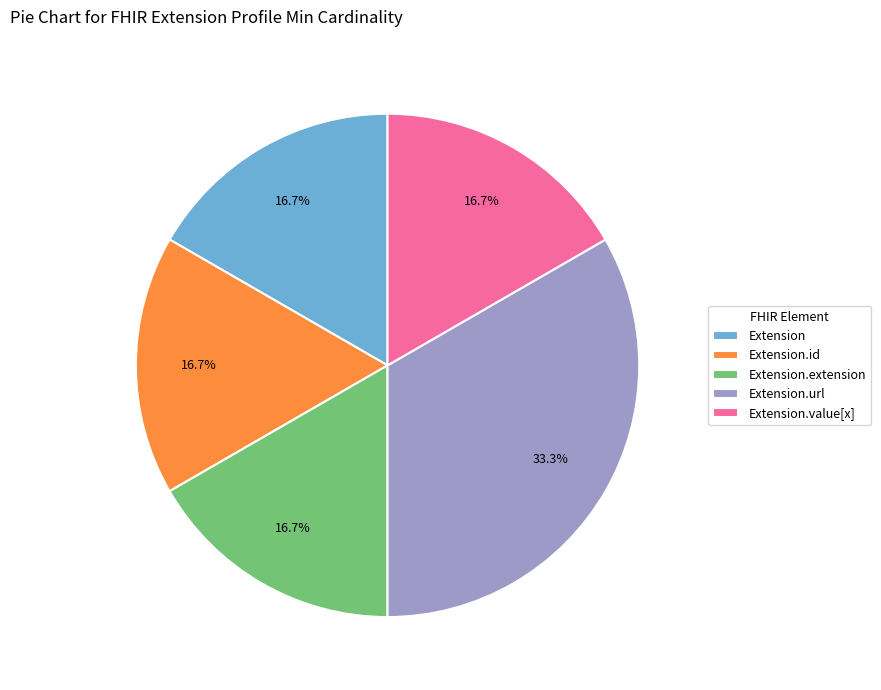

How many slices are in this pie chart?

5